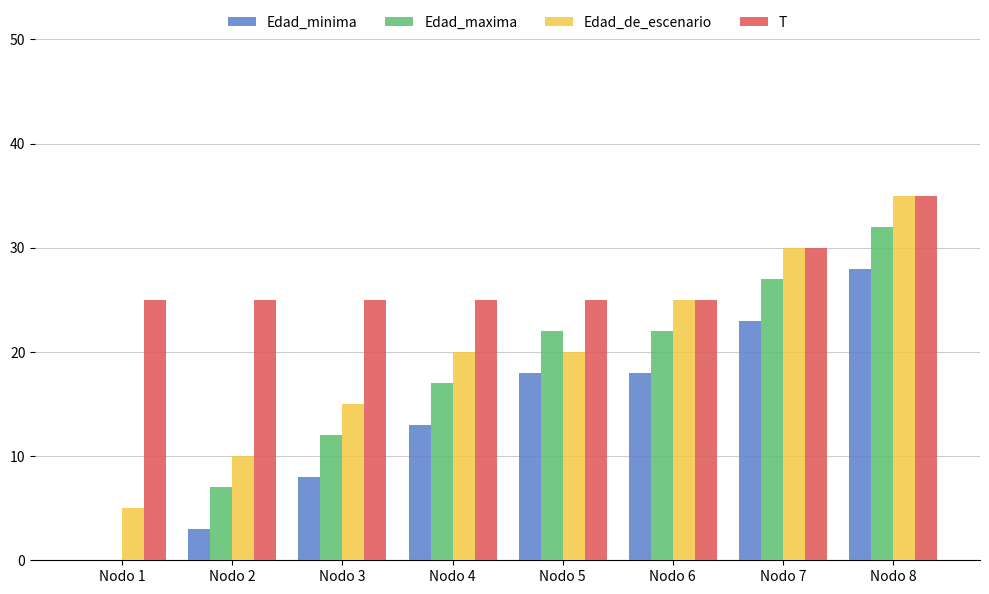

At which category does the chart reach its peak across all series?

Nodo 8